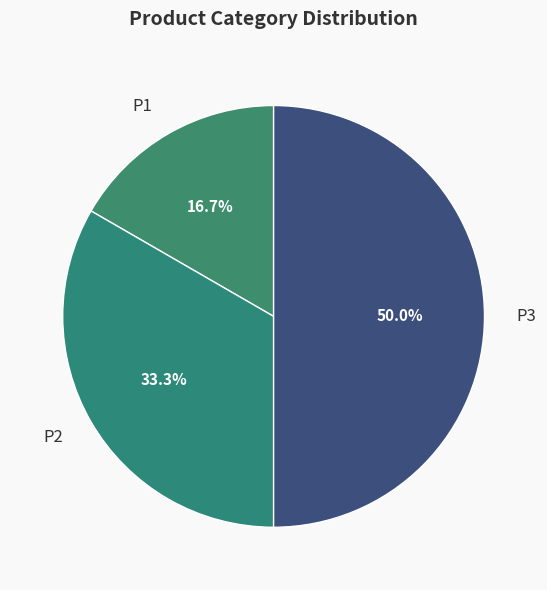

To the nearest percent, what percentage of the pie is P3?

50%